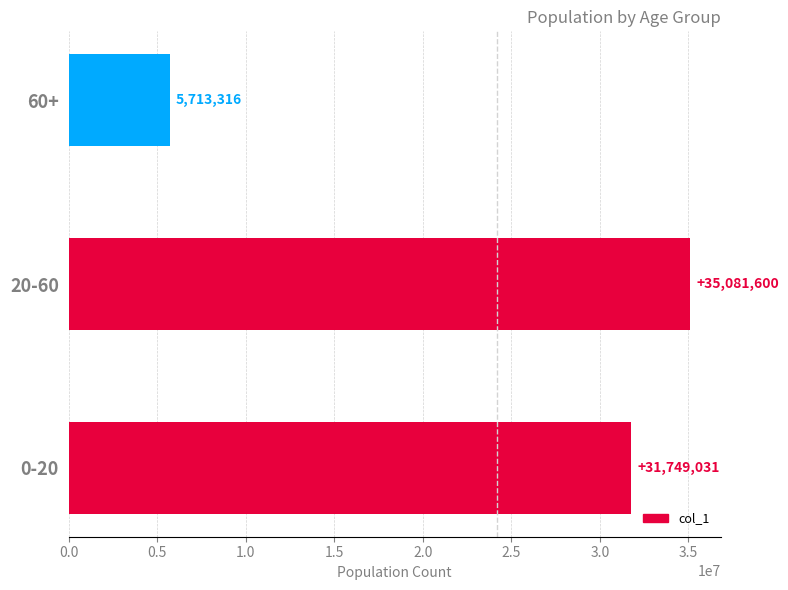

List the labels in order of value, smallest first.

60+, 0-20, 20-60